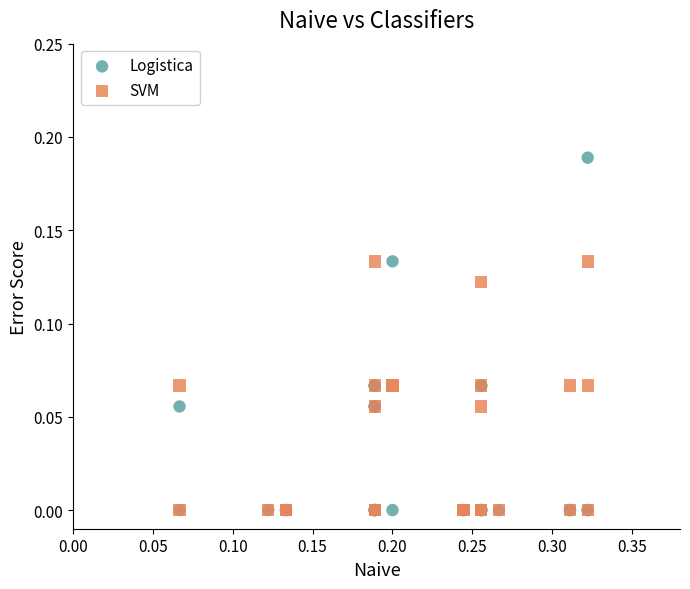

Which series contains the highest Y value?

Logistica